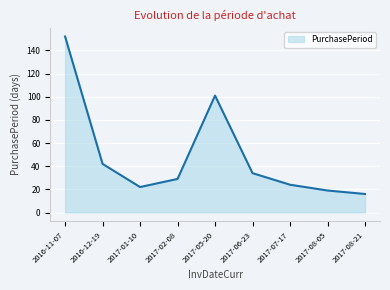

What position from the right is 2017-06-23?

4